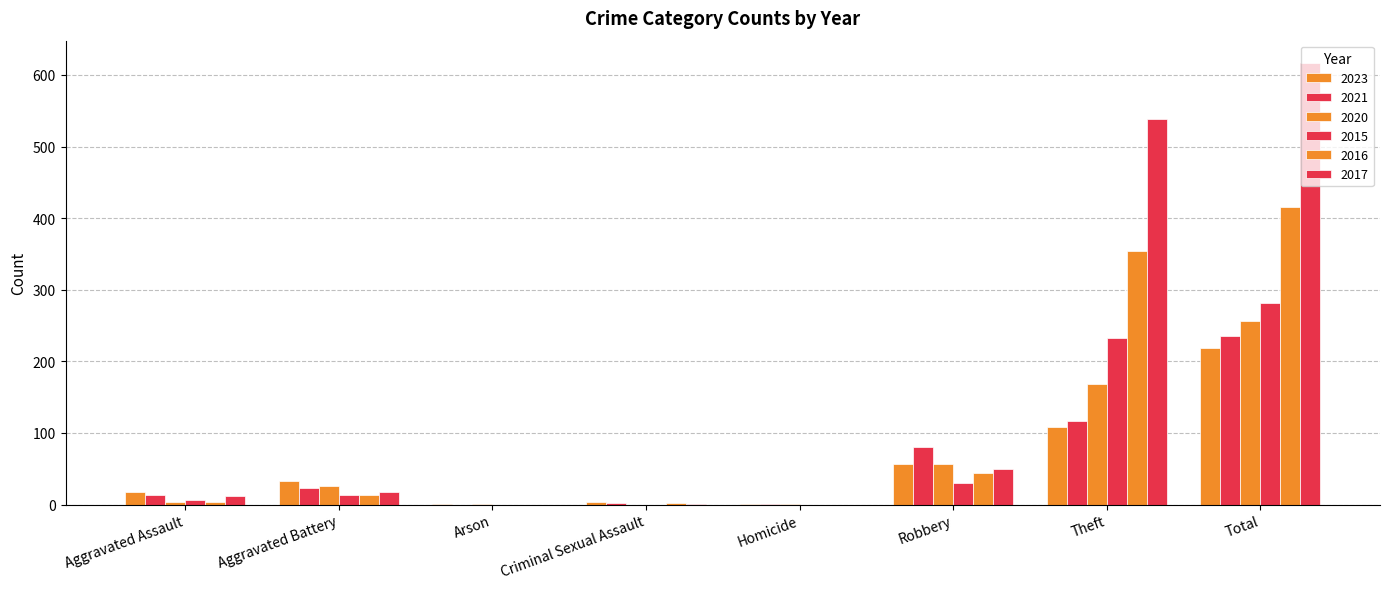

Where does the 2016 series first go above 13?

Robbery